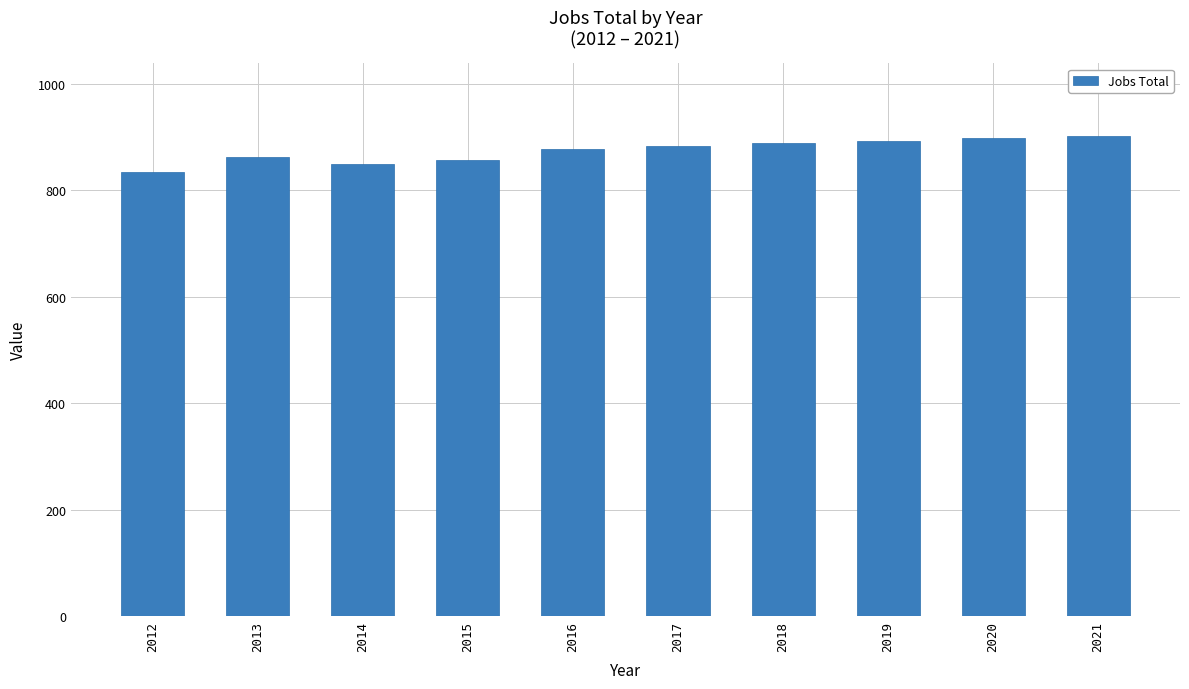

What is the sum of the values at 2015 and 2020?

1755